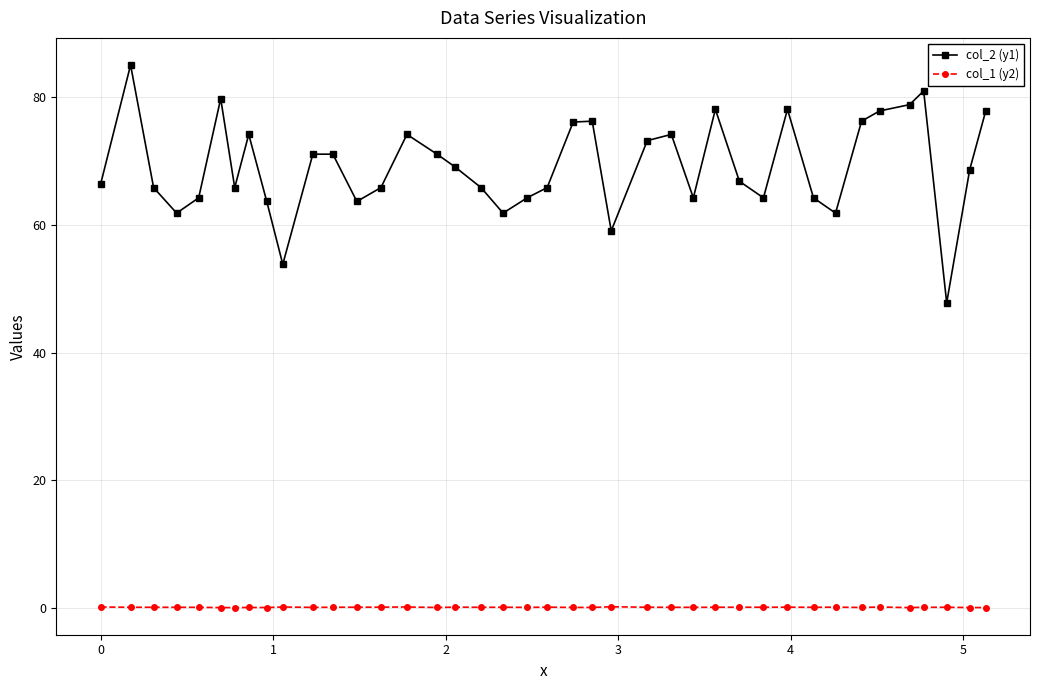

Which series has the widest spread of values?

col_2 (y1)